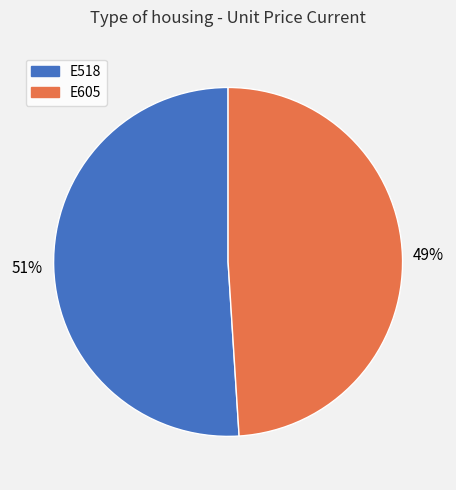

To the nearest percent, what percentage of the pie is E518?

51%